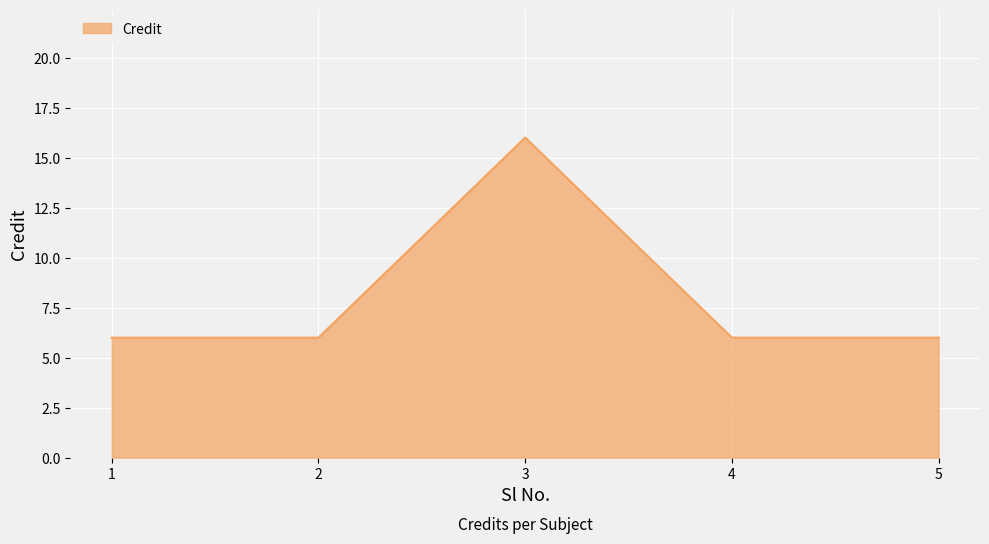

What value does the data have at 5?

6